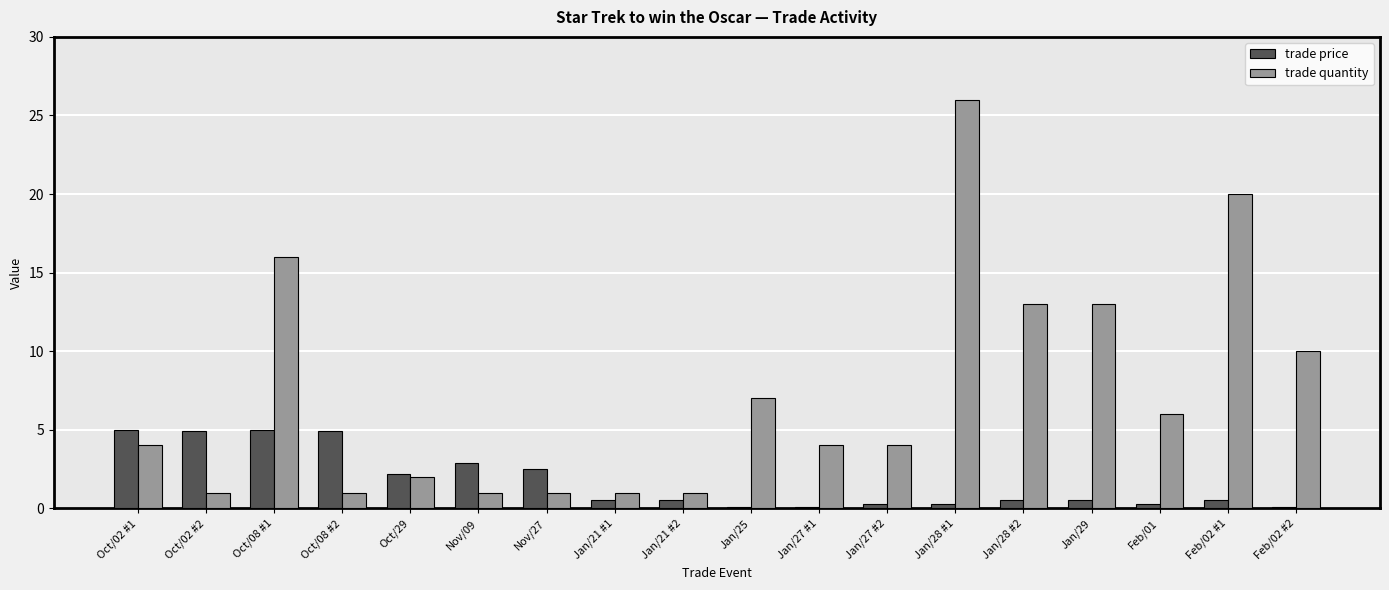

True or false: trade price has a value of 5.0 at Oct/08 #1.

True